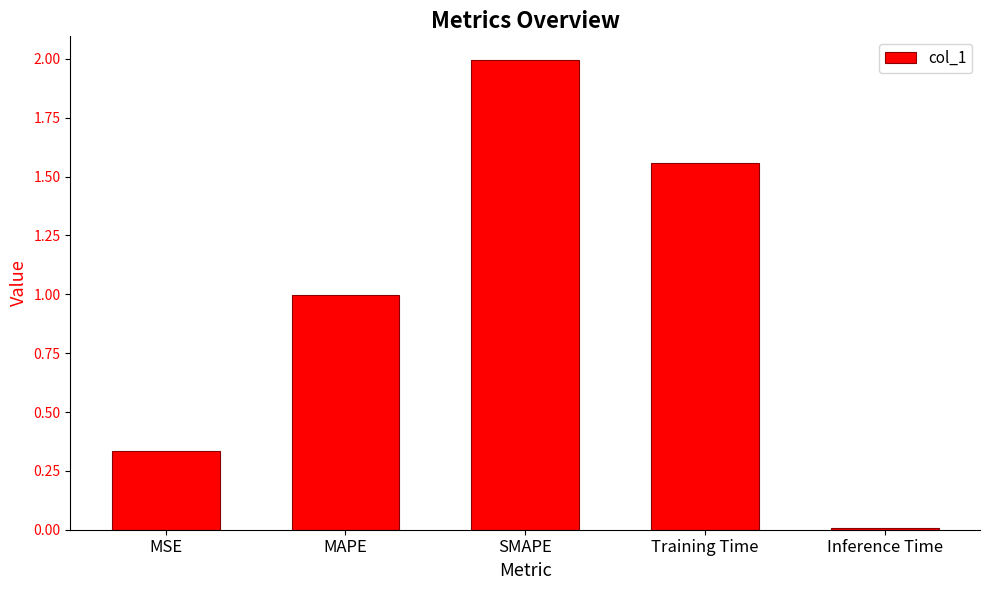

What is the average value?

1.0